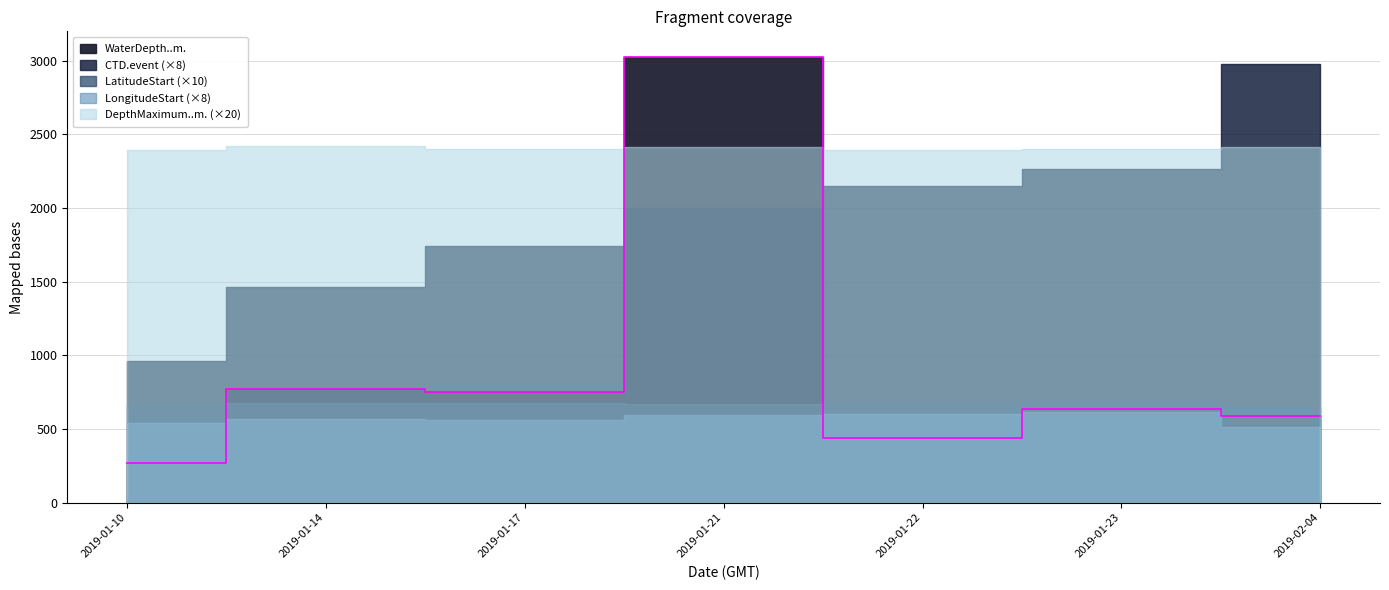

At which label does CTD.event reach its minimum?

2019-01-10